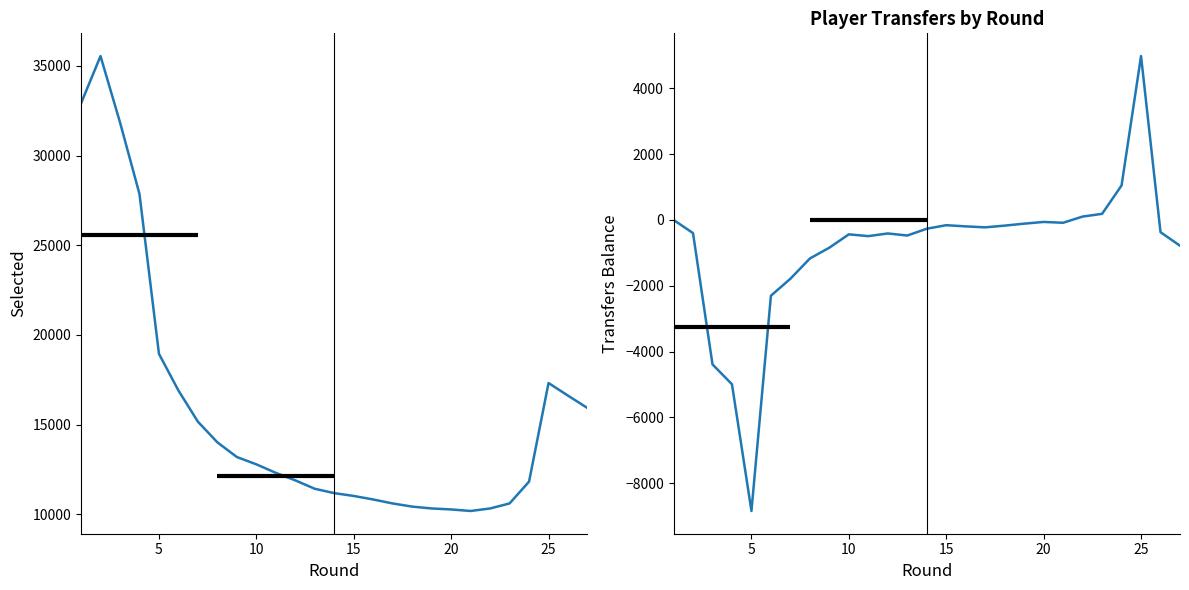

Does the chart have visible grid lines?

No